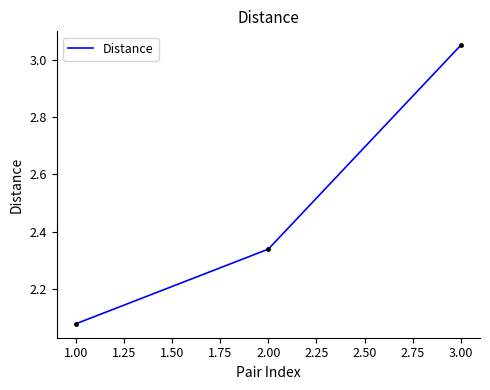

List the labels in order of value, largest first.

3.00, 2.00, 1.00